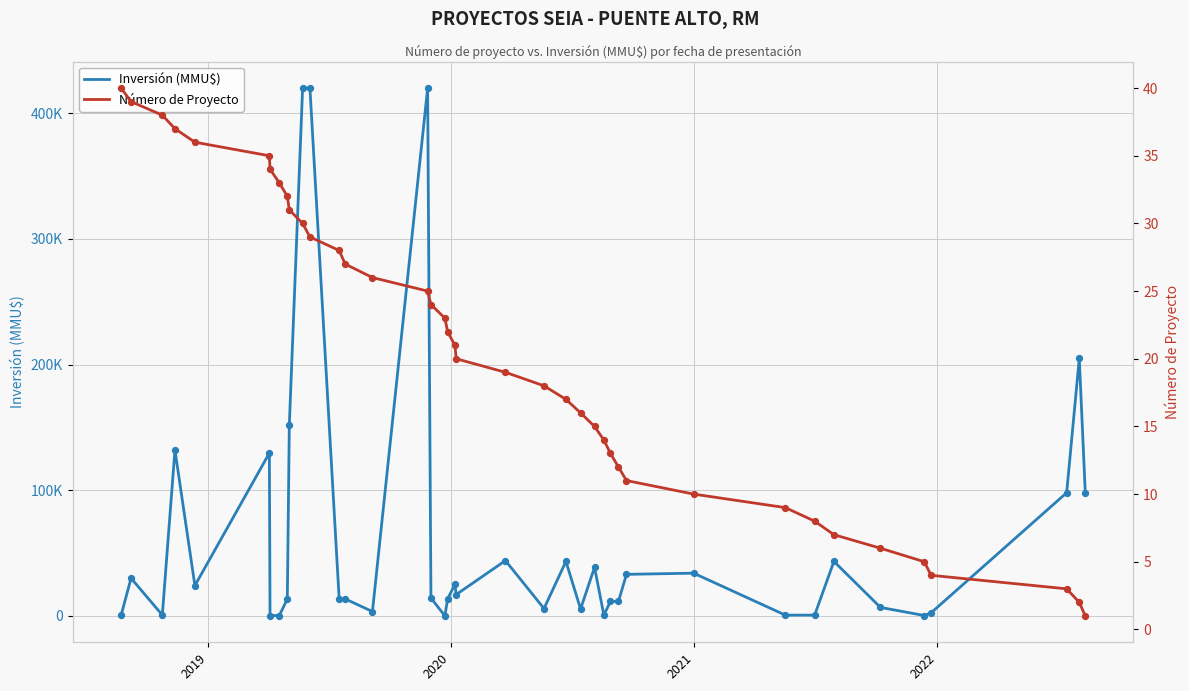

What are all the series names shown in the legend?

Inversión (MMU$), Número de Proyecto